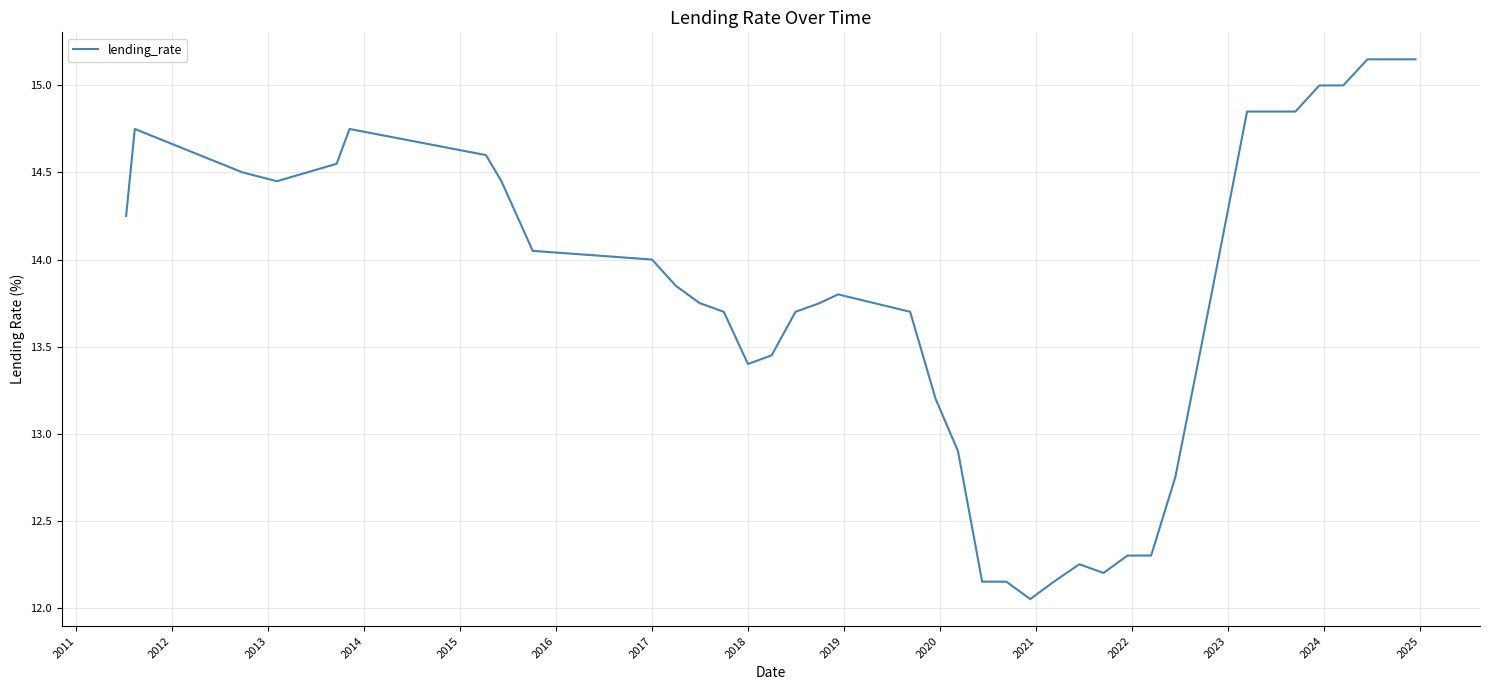

What is the difference between the maximum and minimum values?

3.1